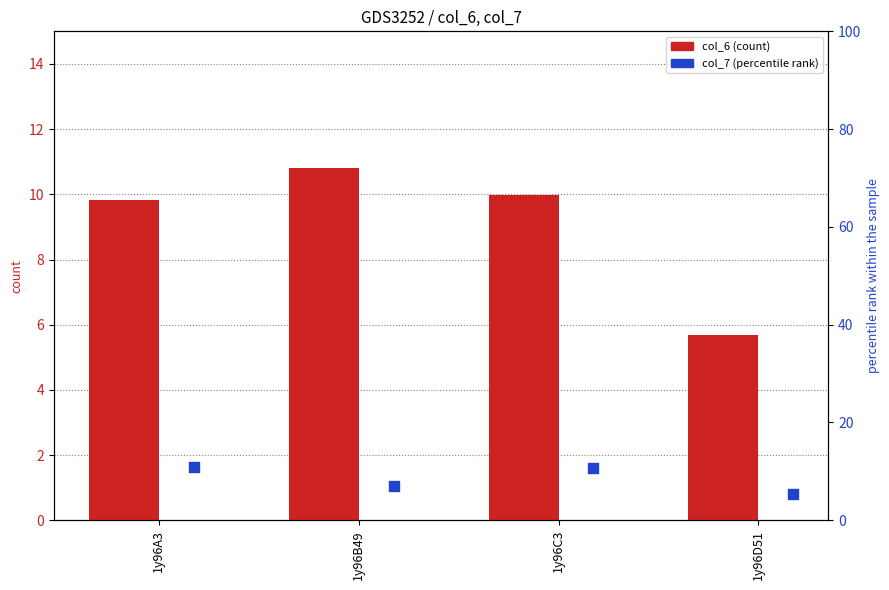

At which category is the sum across all series the highest?

1y96A3